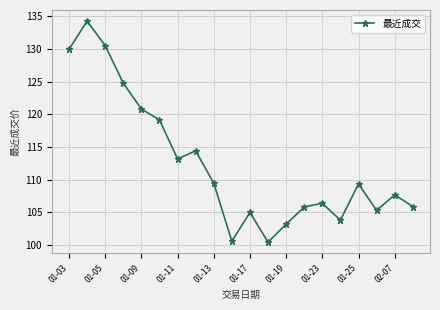

What is the value of the 18th point from the left?

105.3